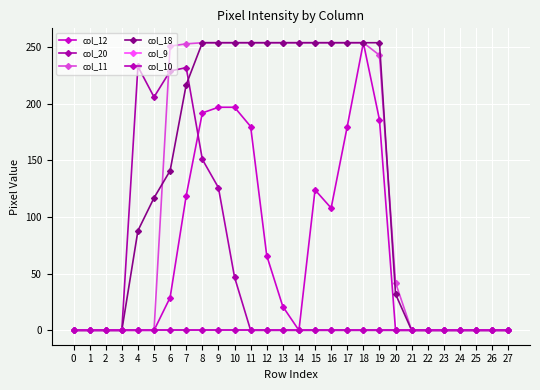

Is this an area chart (filled region under the line)?

No